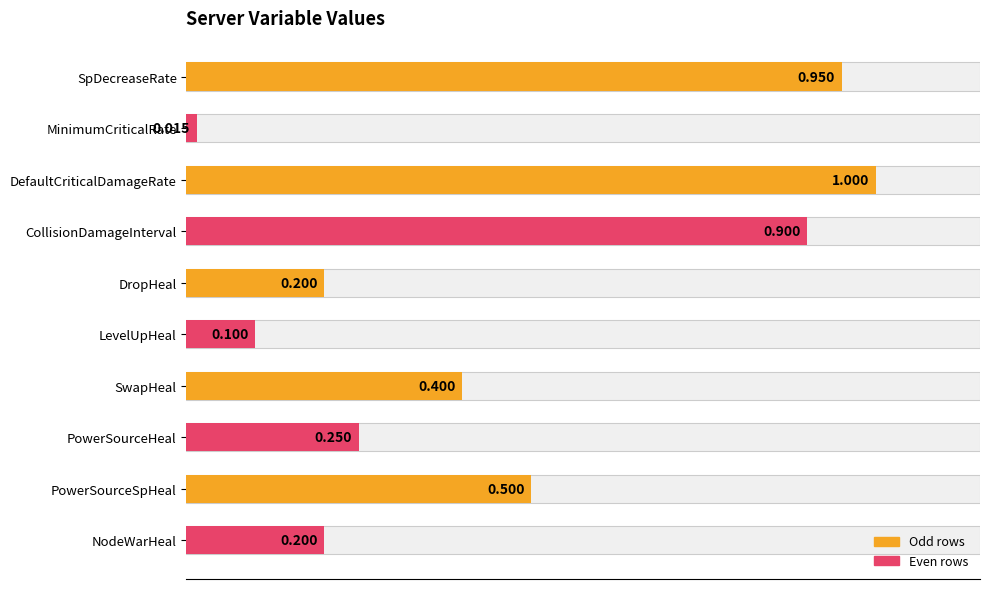

What is the sum of all values?

4.5